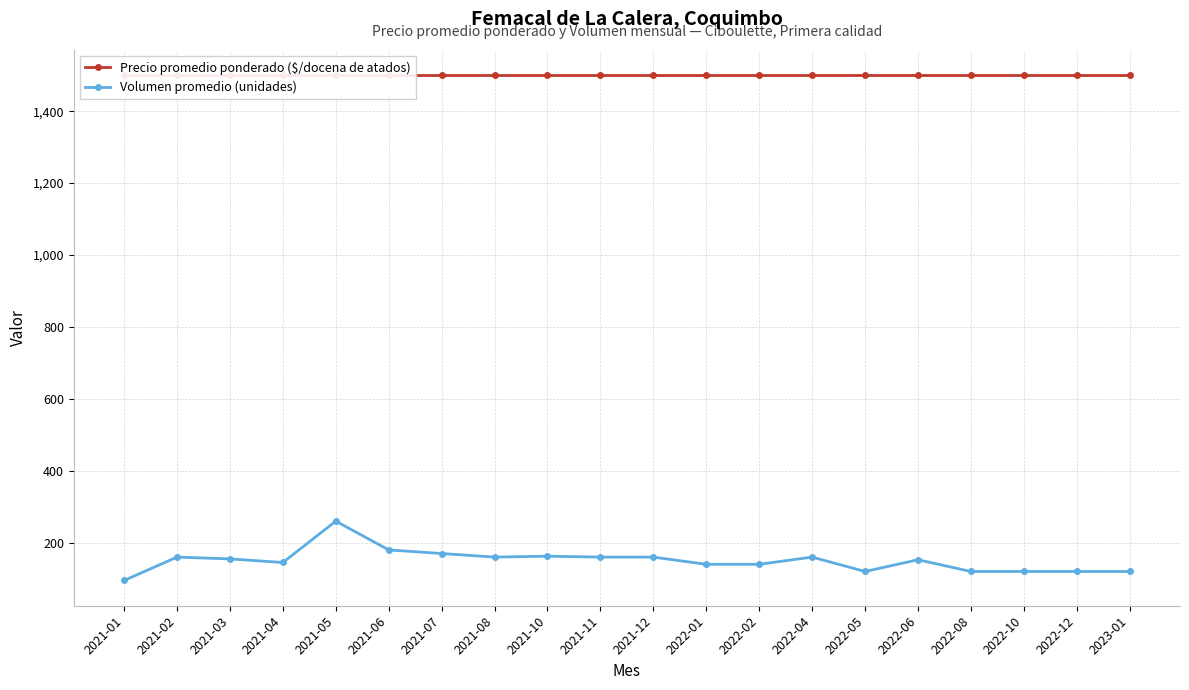

Reading left to right, list all the values displayed in this chart.

Precio promedio ponderado ($/docena de atados): 1500.0	1500.0	1500.0	1500.0	1500.0	1500.0	1500.0	1500.0	1500.0	1500.0	1500.0	1500.0	1500.0	1500.0	1500.0	1500.0	1500.0	1500.0	1500.0	1500.0
Volumen promedio (unidades): 95.0	160.0	155.0	145.0	260.0	180.0	170.0	160.0	162.5	160.0	160.0	140.0	140.0	160.0	120.0	152.7	120.0	120.0	120.0	120.0